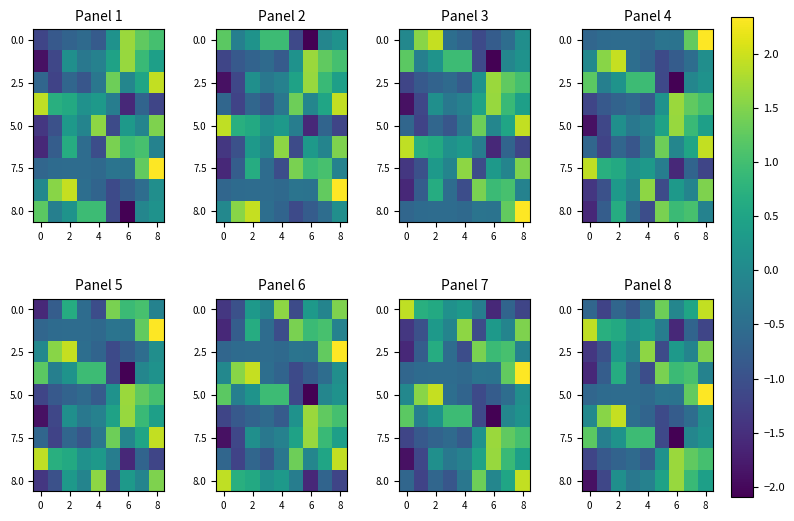

Is the value of 7.5 at 4 greater than the value of 2.5 at 0?

Yes